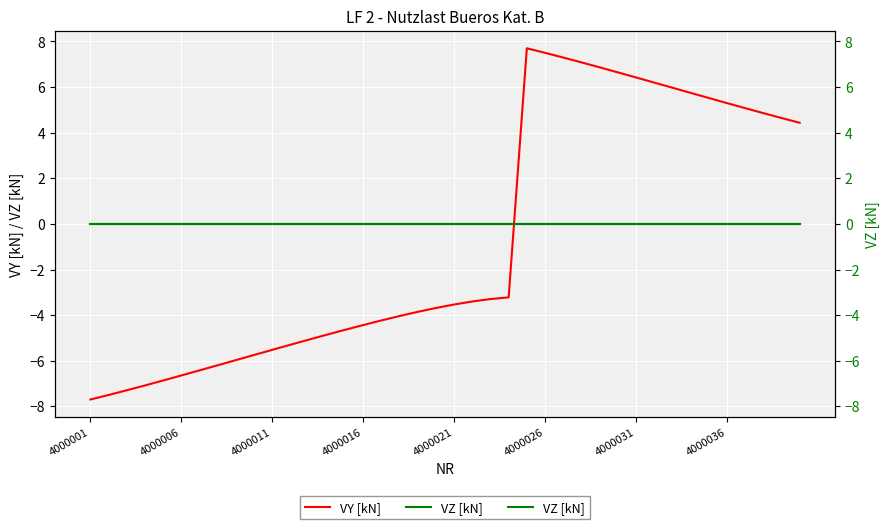

Between 8 and 25, which is larger?

25